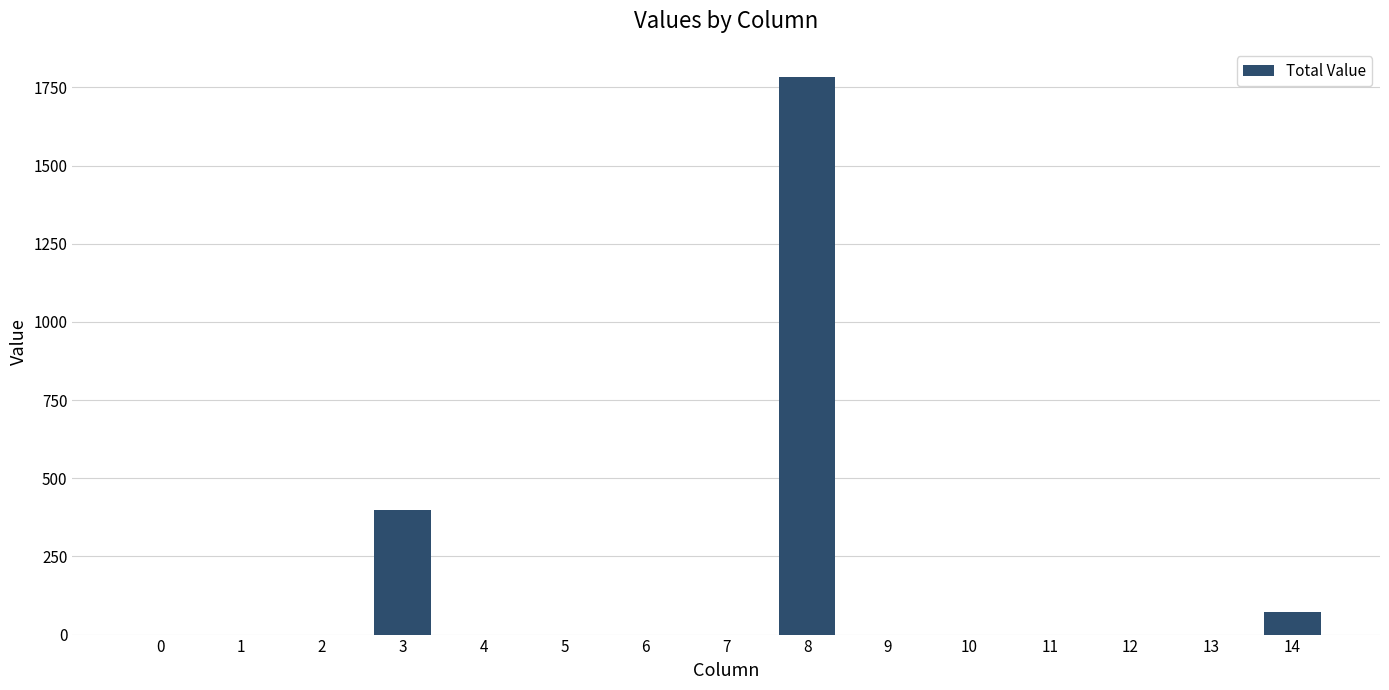

Count the number of data series in this chart.

1